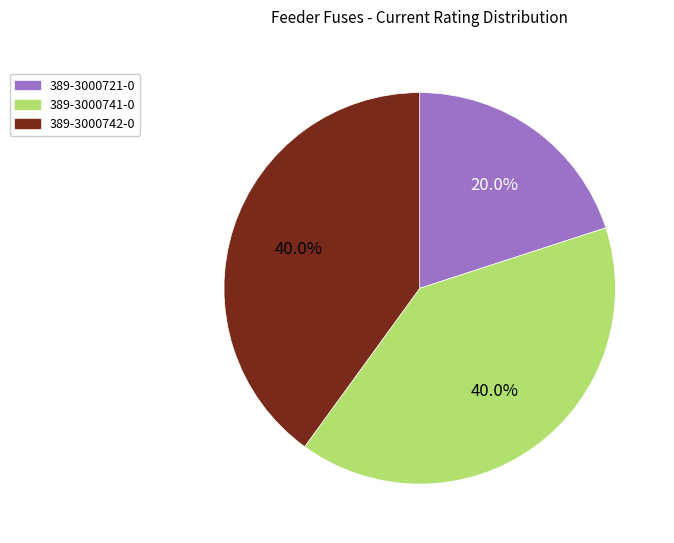

To the nearest percent, what is the difference between the largest and smallest slice percentages?

20%